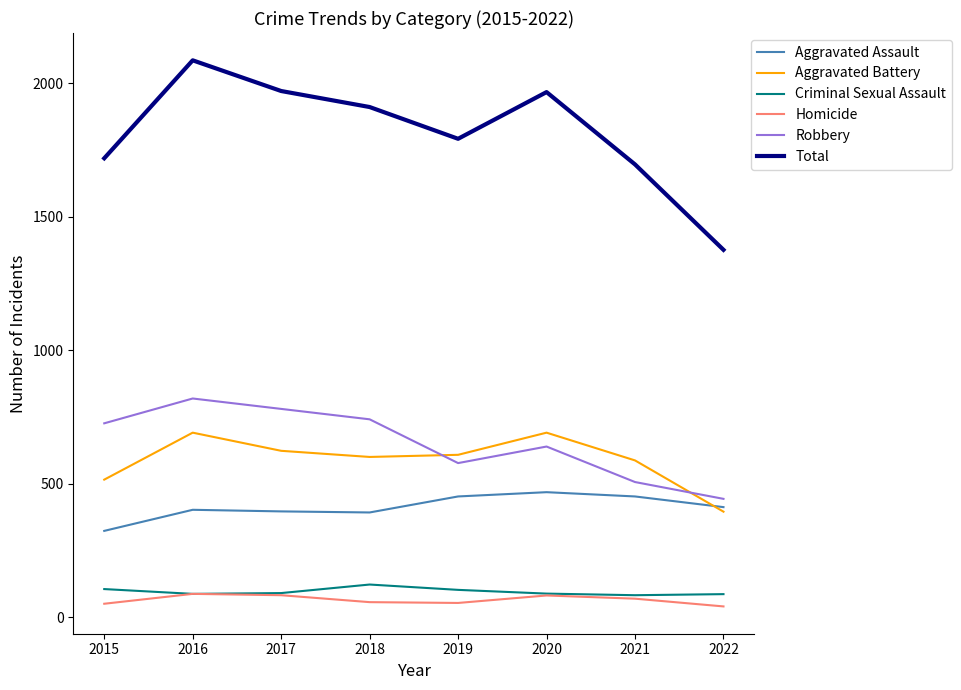

Which category has the highest value across all series?

2016